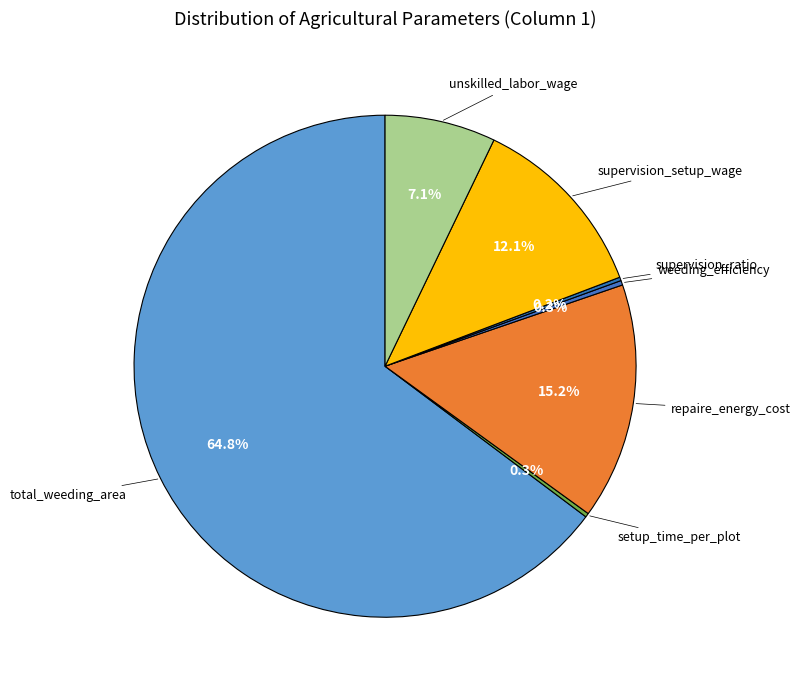

Which slice is the largest?

total_weeding_area